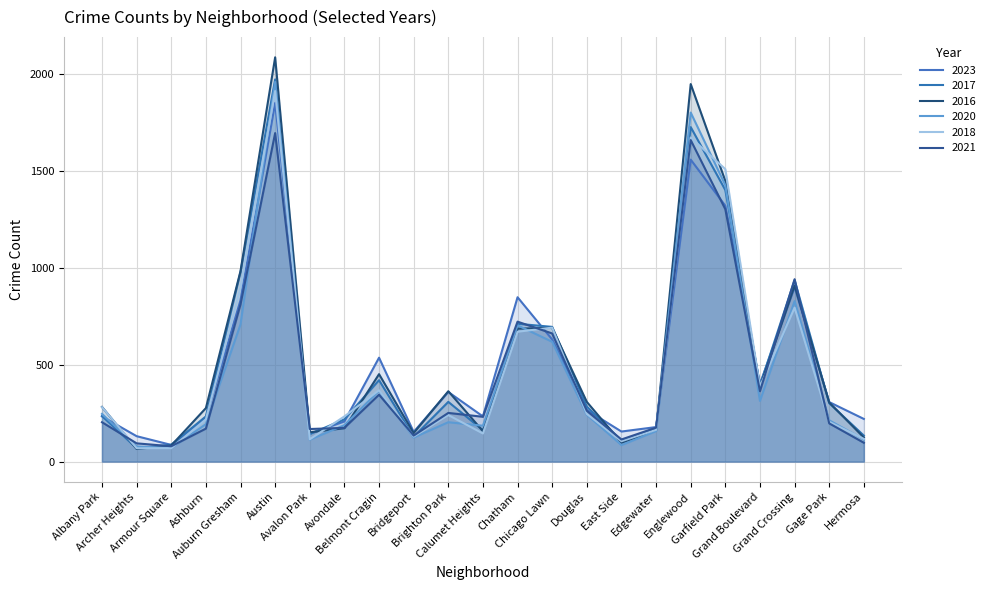

What is the difference between the maximum and minimum values in the 2020 series?

1889